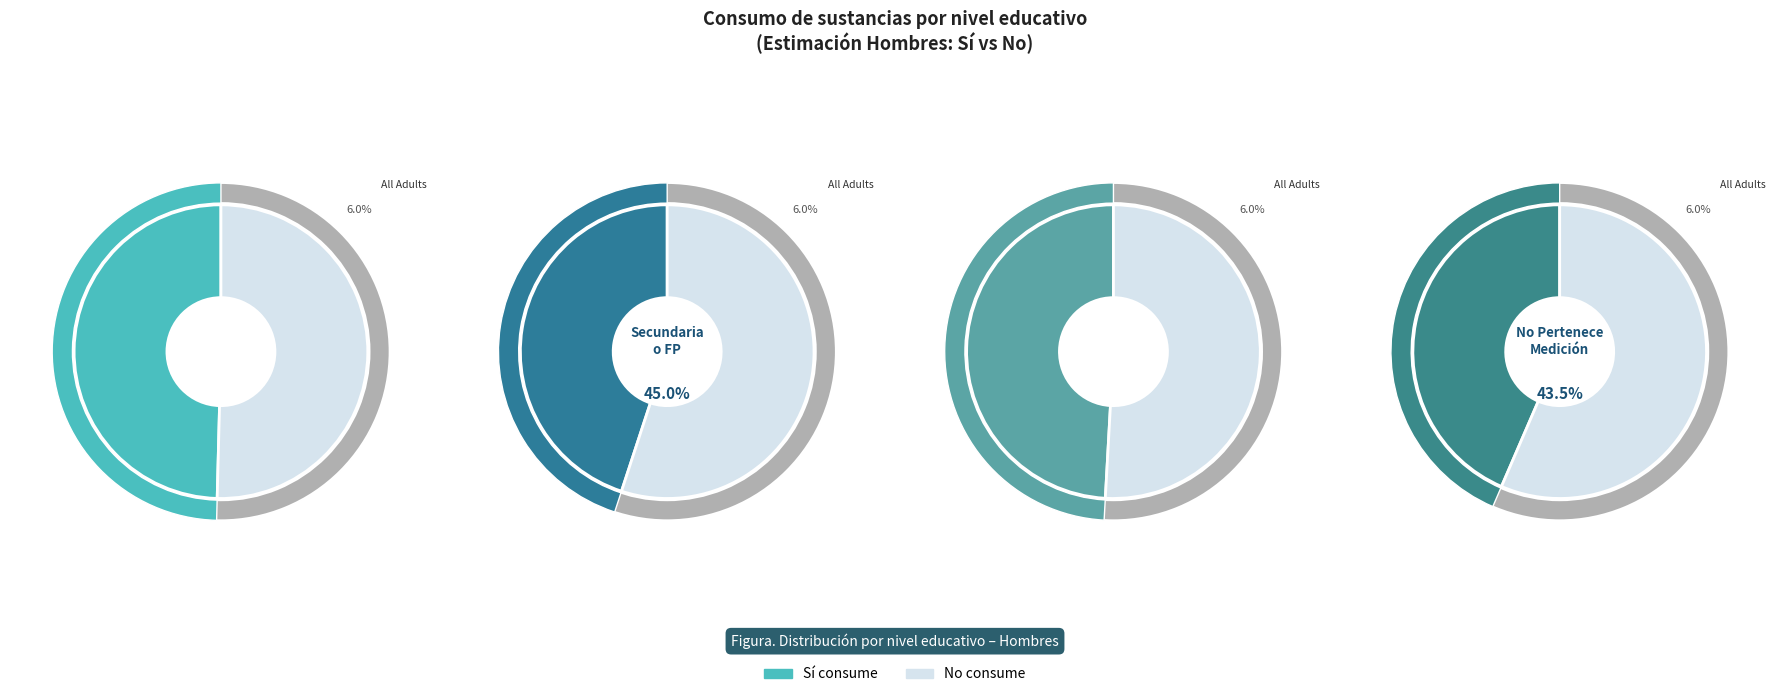

True or false: Estudios universitarios o más accounts for 11% of the total.

False